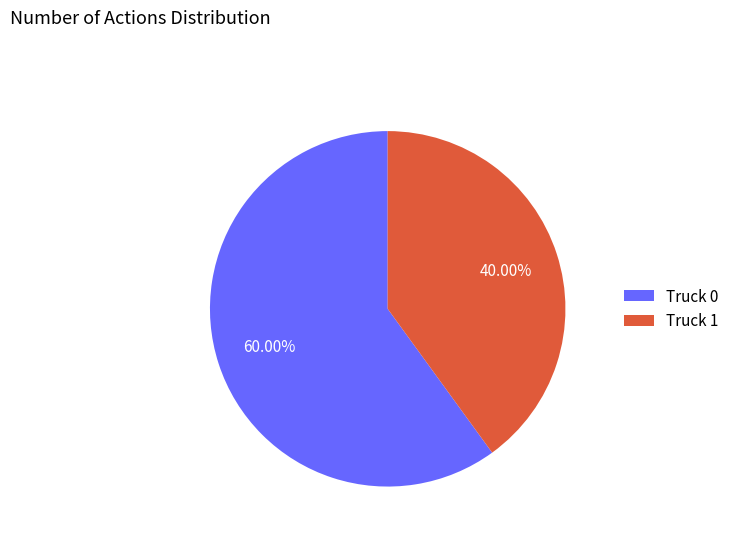

Between Truck 0 and Truck 1, which is larger?

Truck 0